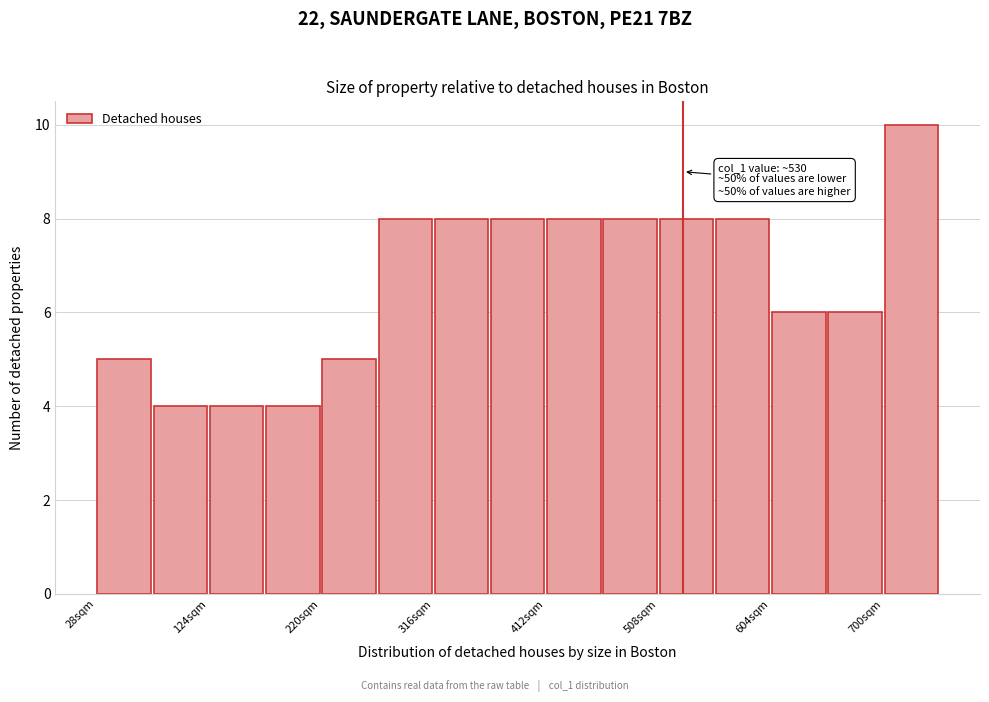

Over which range of the x-axis is the bar tallest?

700 to 750